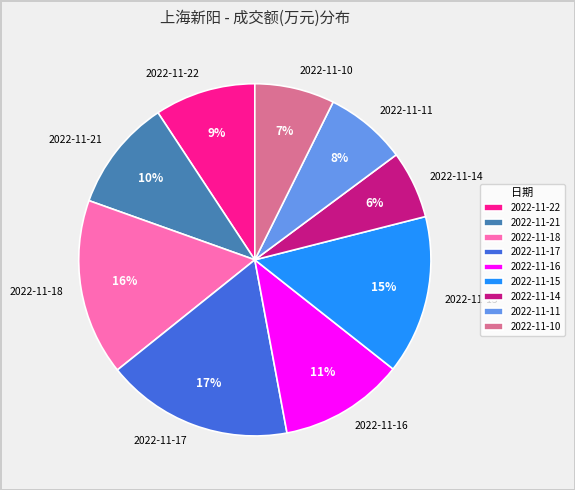

Which has a higher value, 2022-11-16 or 2022-11-14?

2022-11-16